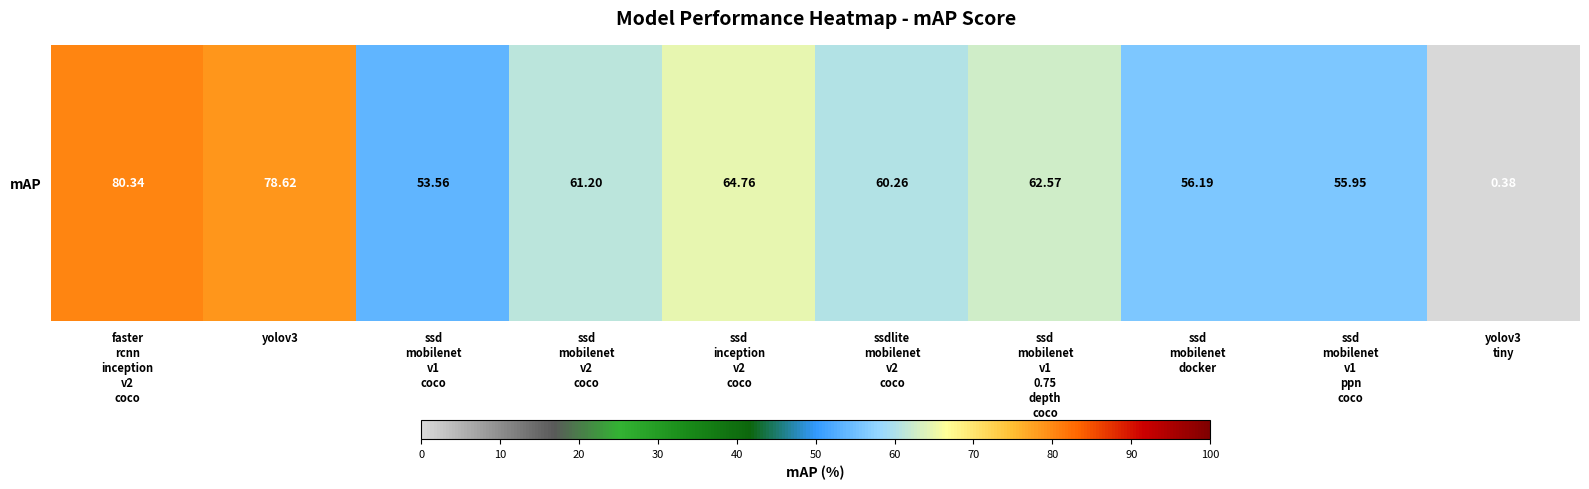

Reading left to right, what are all the values shown in this chart?

80.3	78.6	53.6	61.2	64.8	60.3	62.6	56.2	56.0	0.4